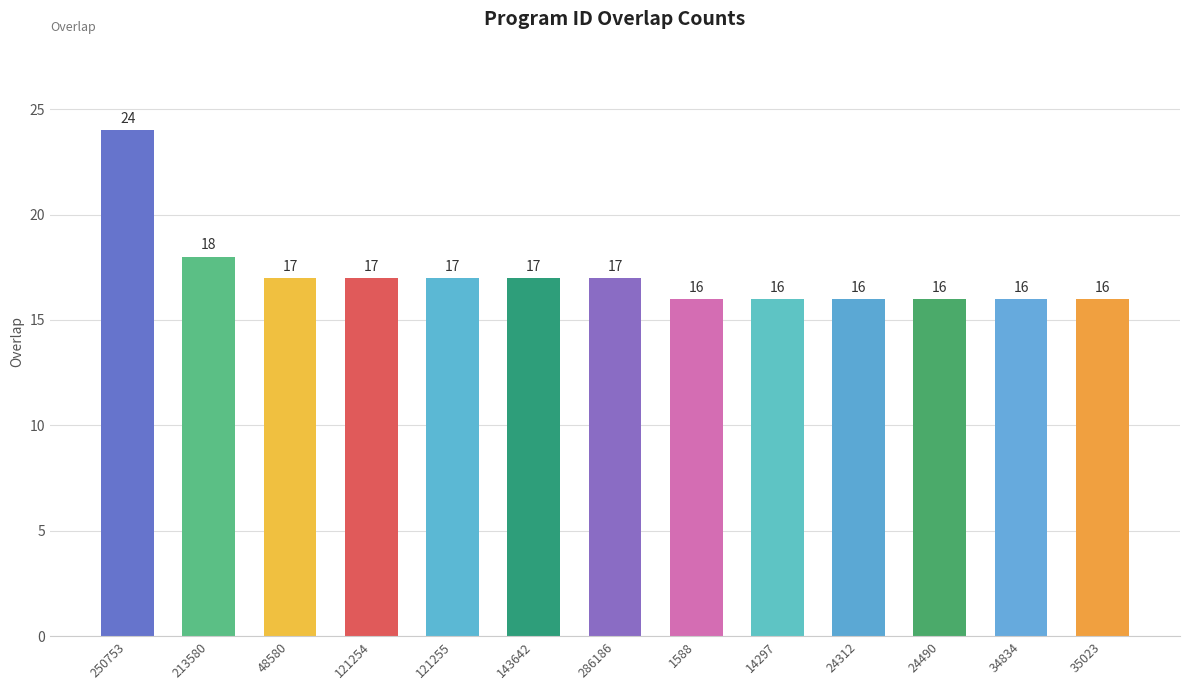

The value at 34834 is 16. True or false?

True